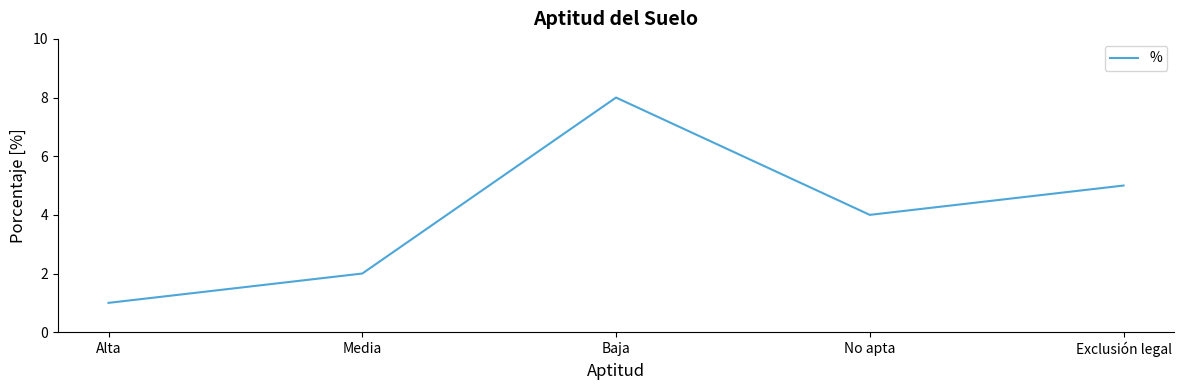

Is it true that the value at No apta is 4?

True